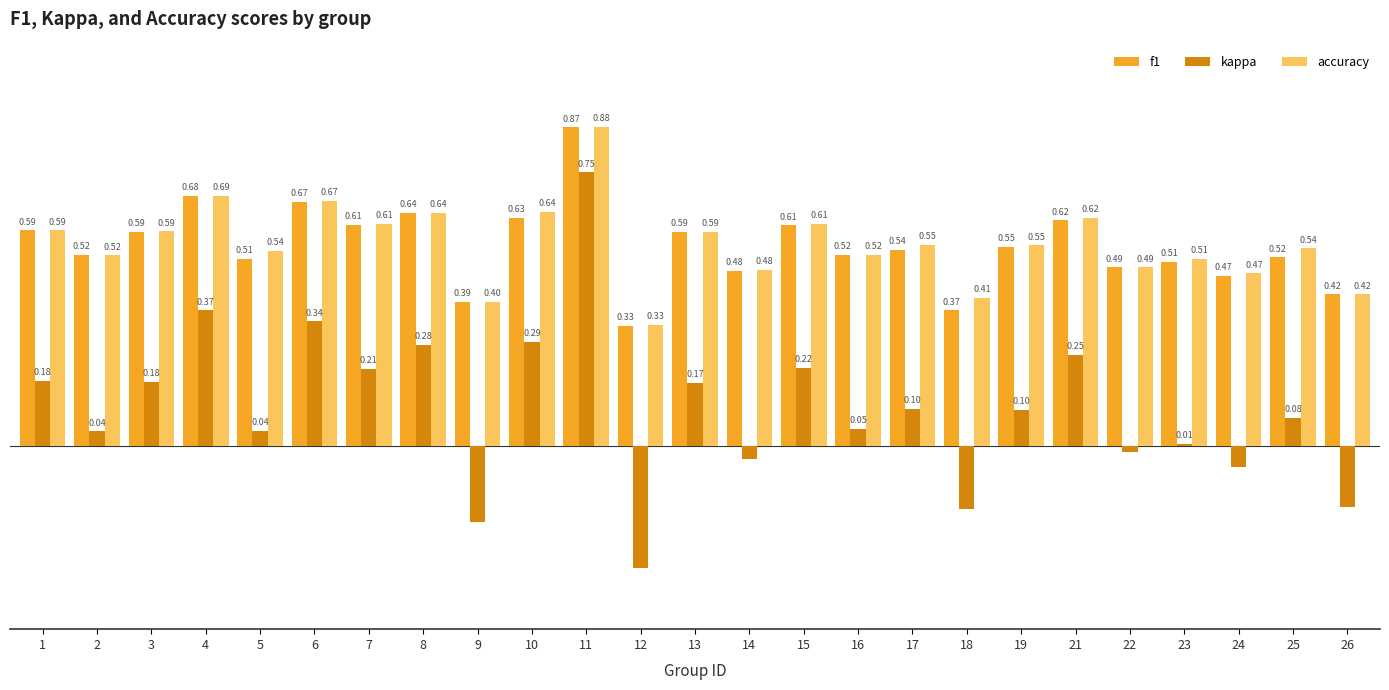

Which series has the largest total across all categories?

accuracy